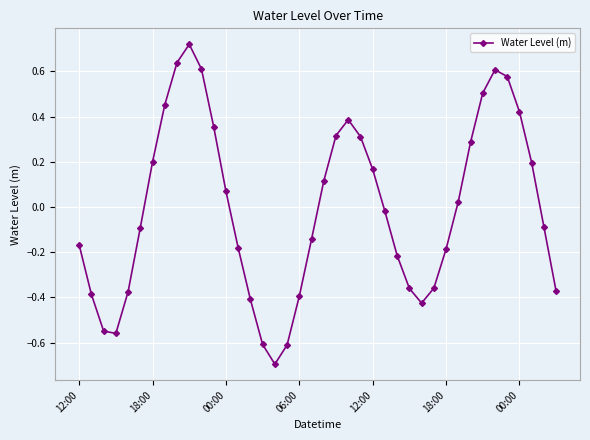

How many lines are shown in the chart?

1